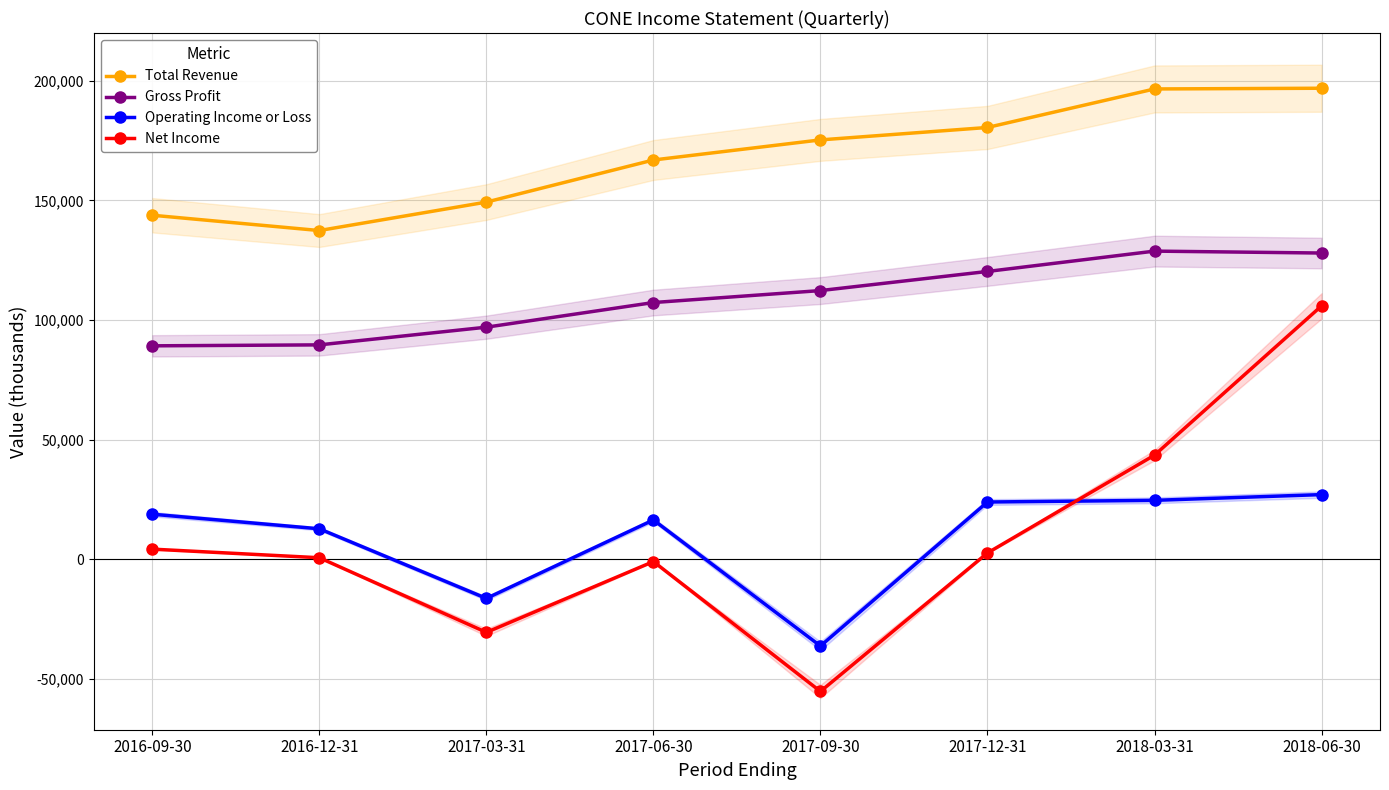

Which series ends up on top after the final intersection of Net Income and Operating Income or Loss?

Net Income